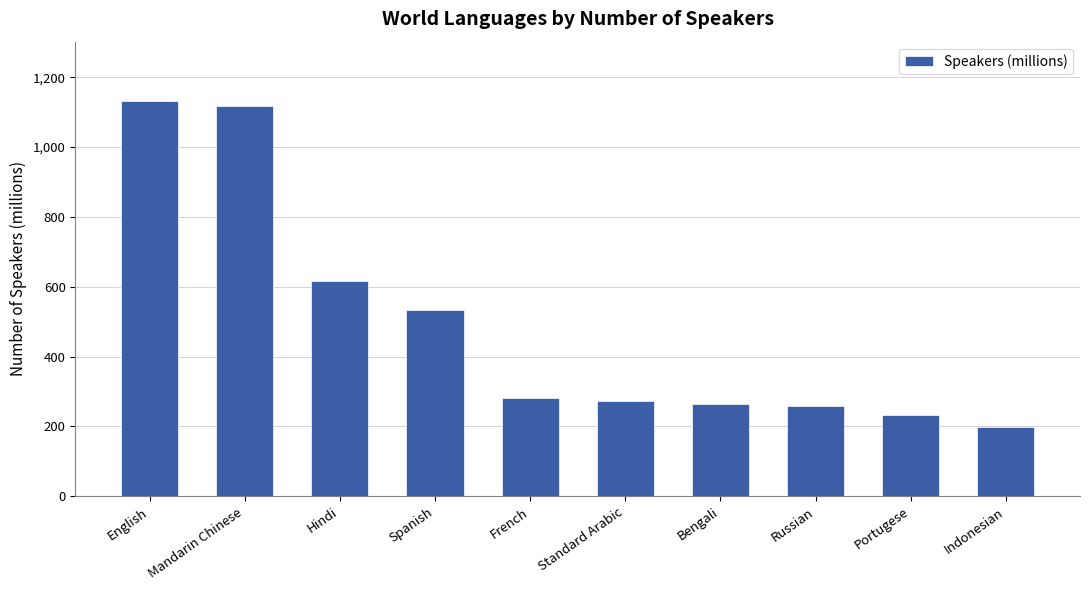

How many bars are there in total?

10